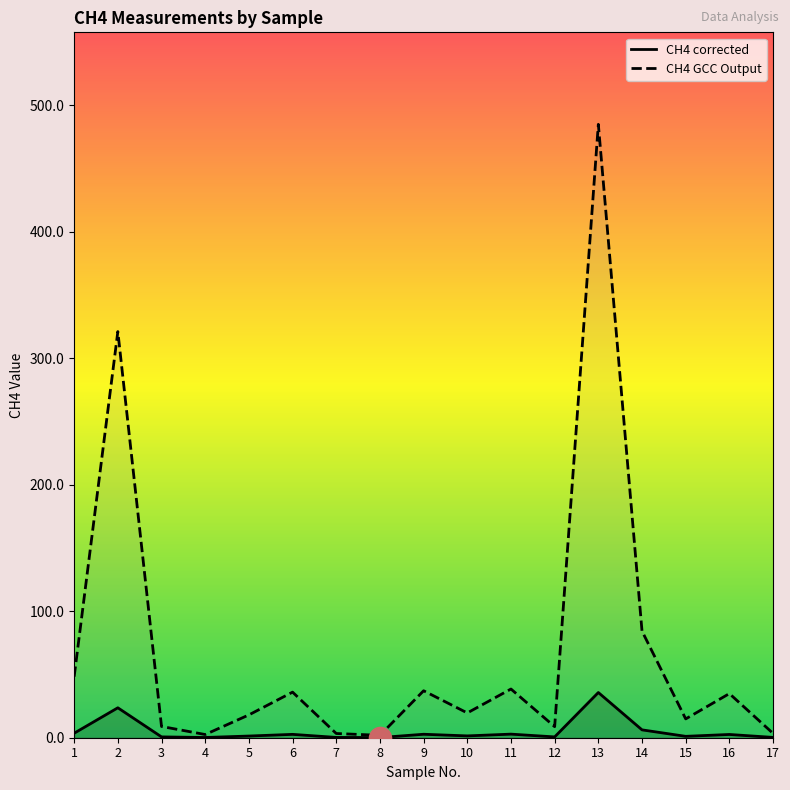

What are all the series names shown in the legend?

CH4 corrected, CH4 GCC Output